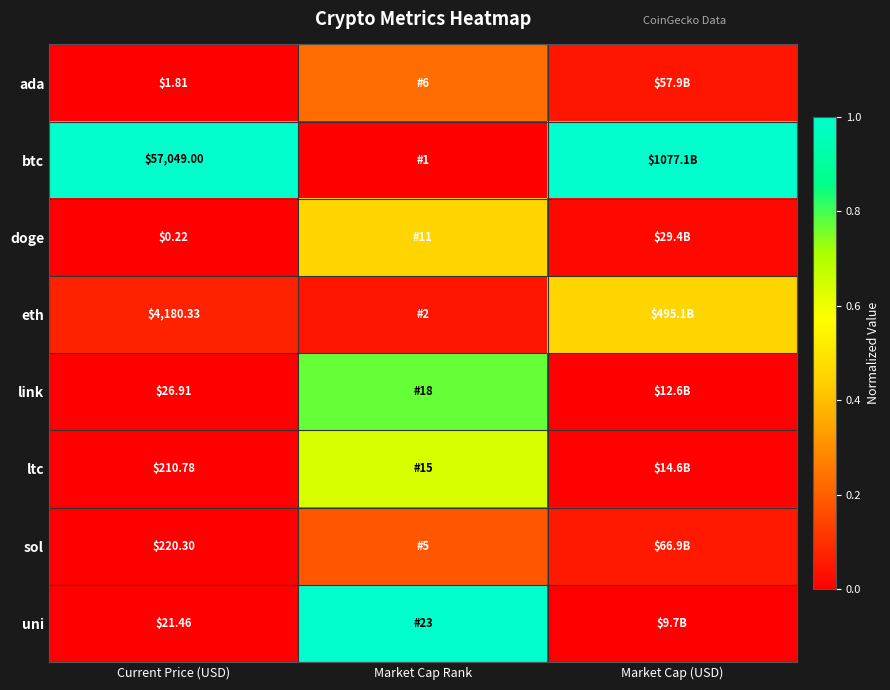

Is it true that ltc equals 0.6 at Market Cap Rank?

True